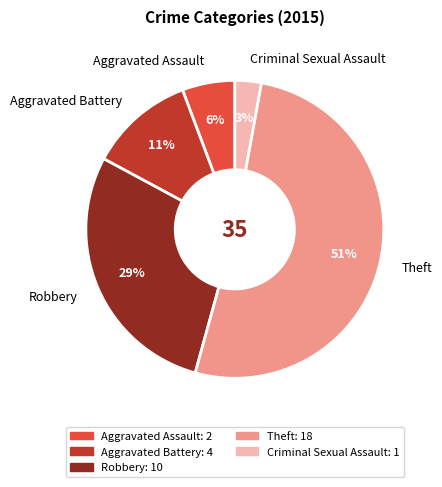

Which category accounts for the majority?

Theft